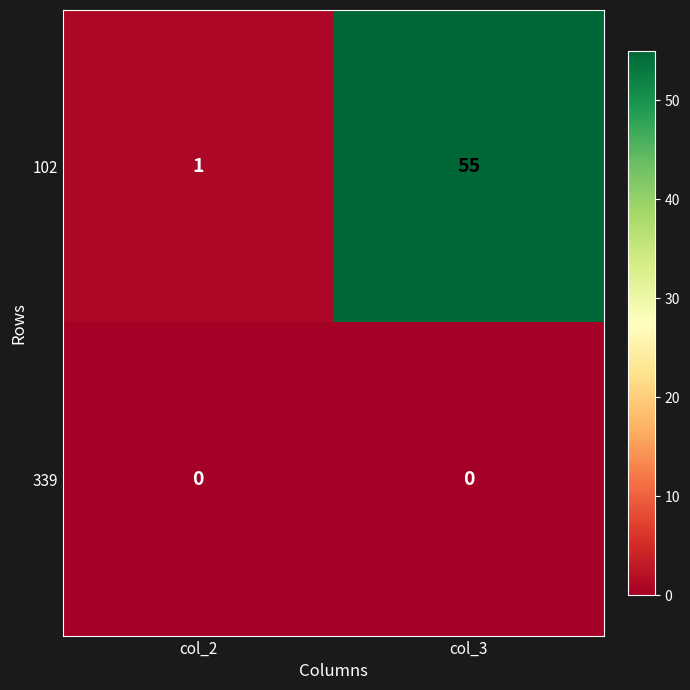

Rank the series at col_2 from highest to lowest value.

102, 339